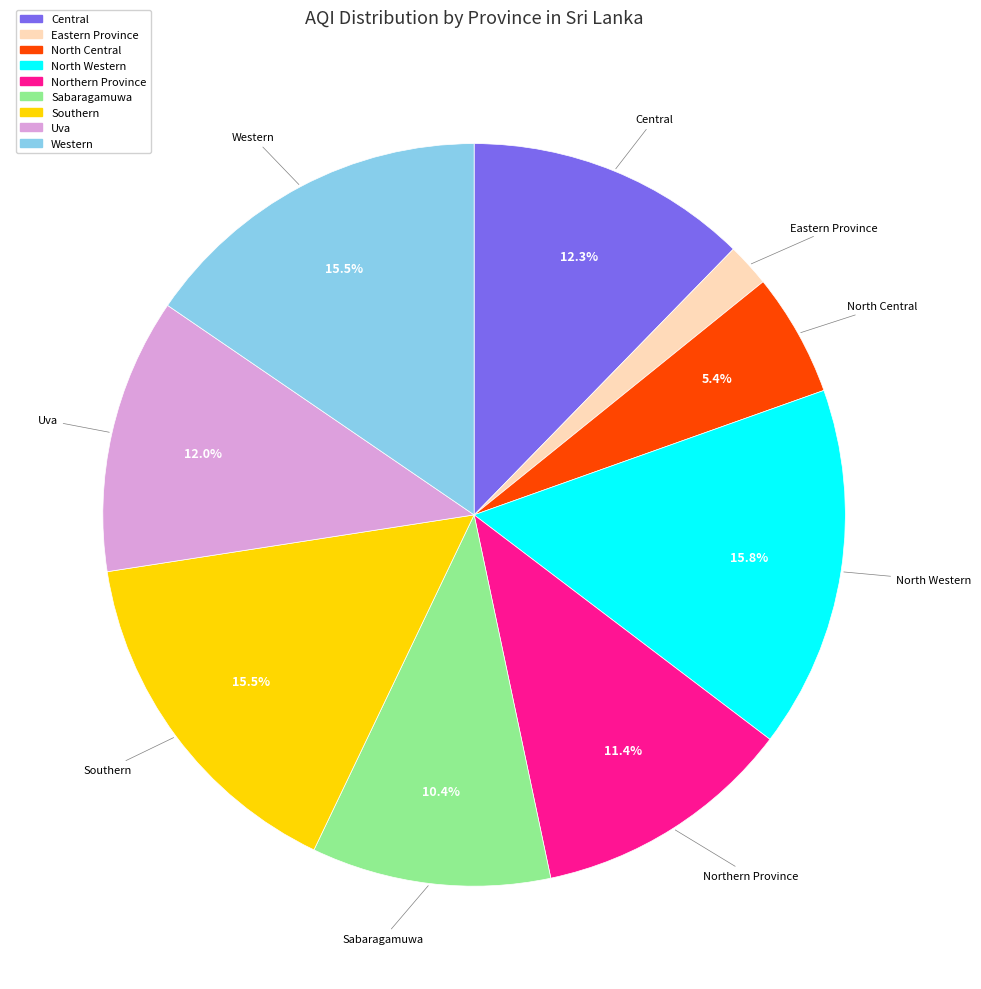

What is the ratio of the value at Central to the value at Eastern Province?

6.5